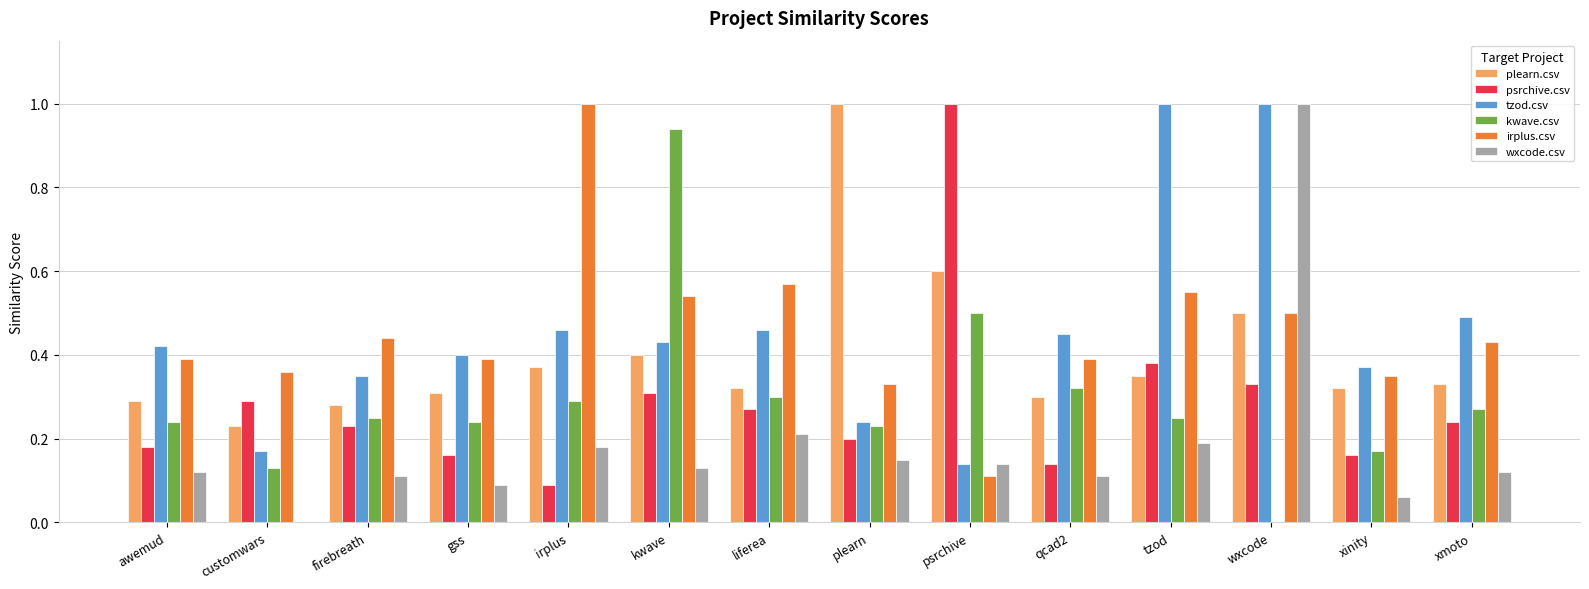

The plearn.csv series shows 0.3 at liferea. True or false?

True